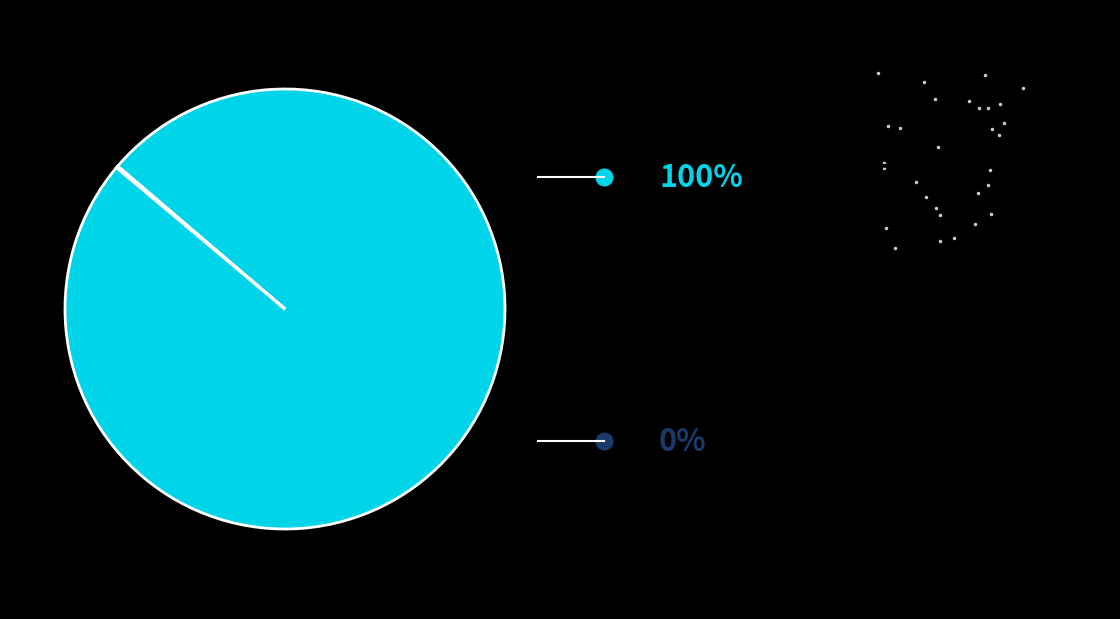

Is there a majority slice in this chart?

Yes